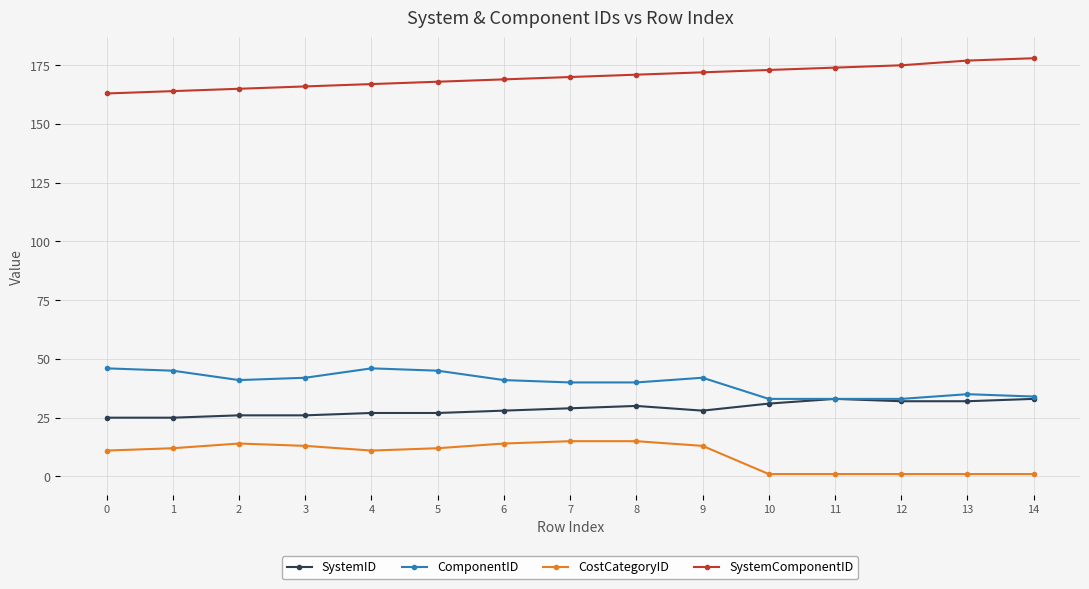

Is the value of ComponentID at 9 greater than the value of CostCategoryID at 3?

Yes